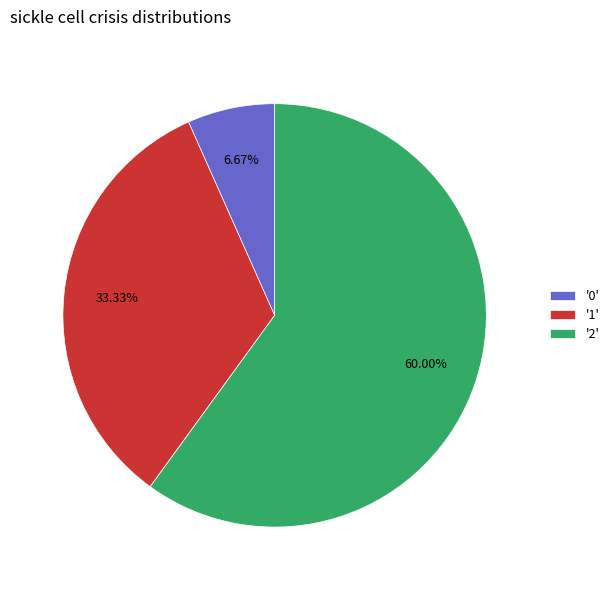

What is the largest slice in the pie chart?

'2'